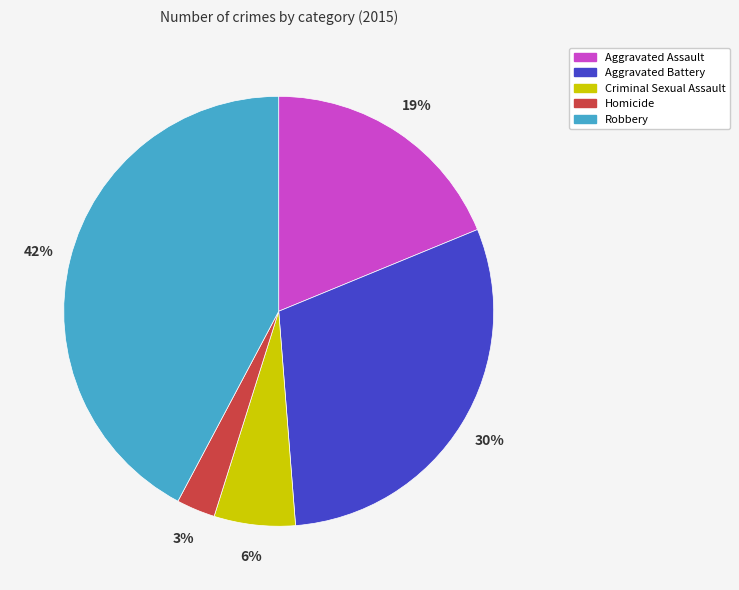

Between Homicide and Criminal Sexual Assault, which is larger?

Criminal Sexual Assault